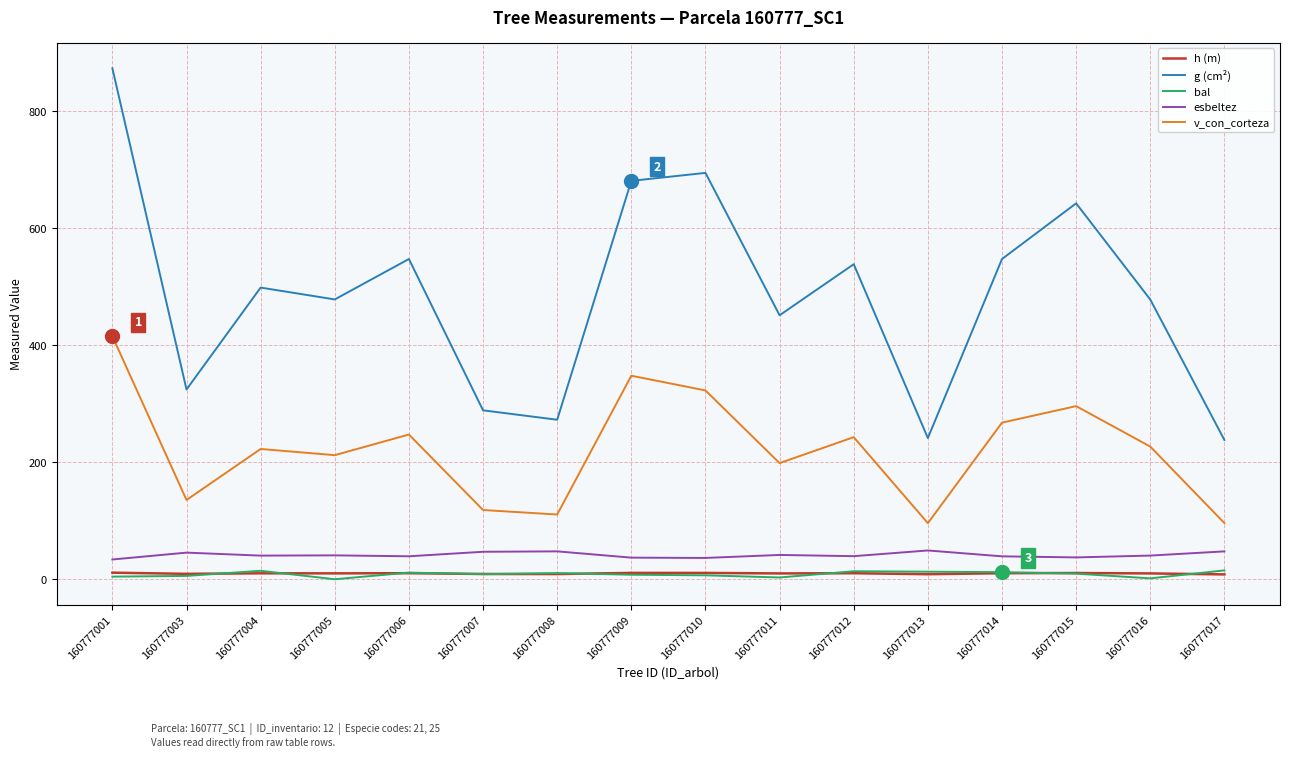

Is the value of bal at 160777008 greater than the value of esbeltez at 160777016?

No